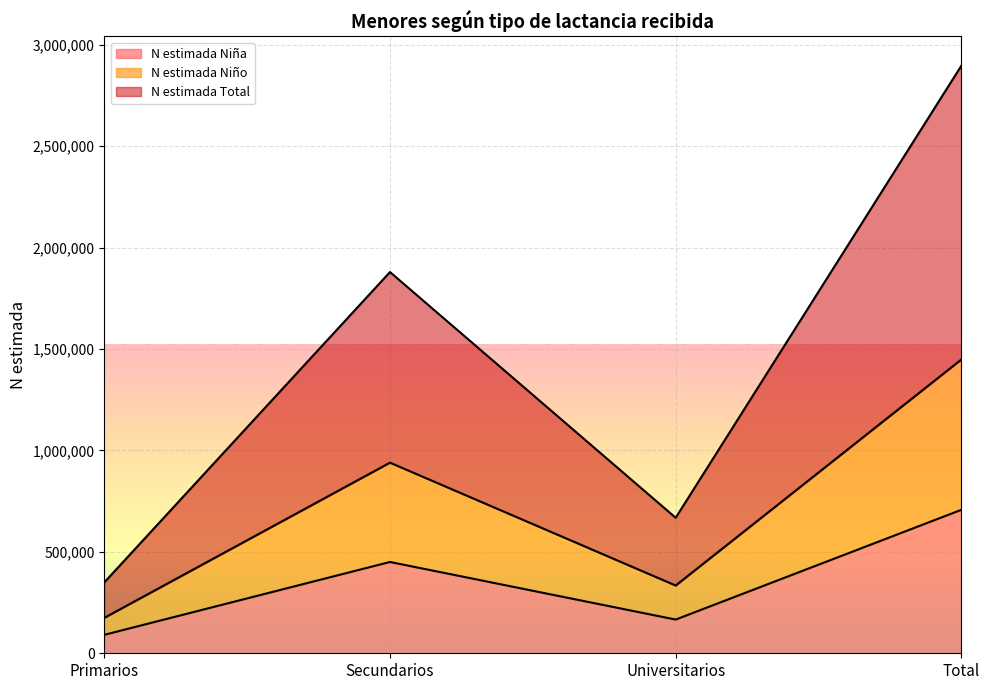

At which category does the chart reach its peak across all series?

Total